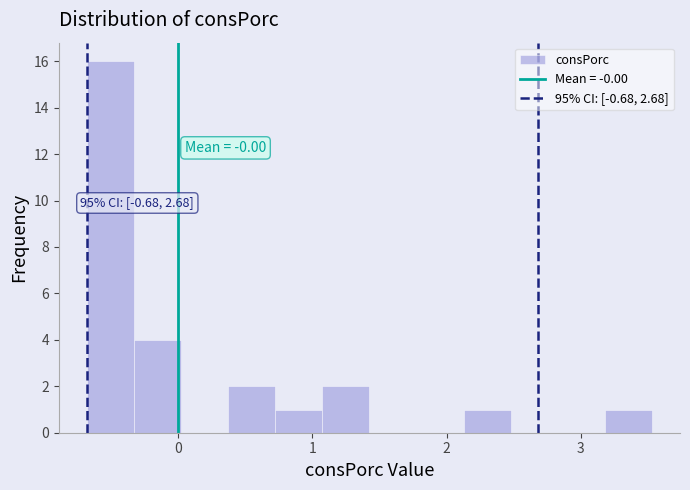

Around what value on the x-axis is the tallest bar? Give the approximate position of its centre, as read against the axis.

-0.5